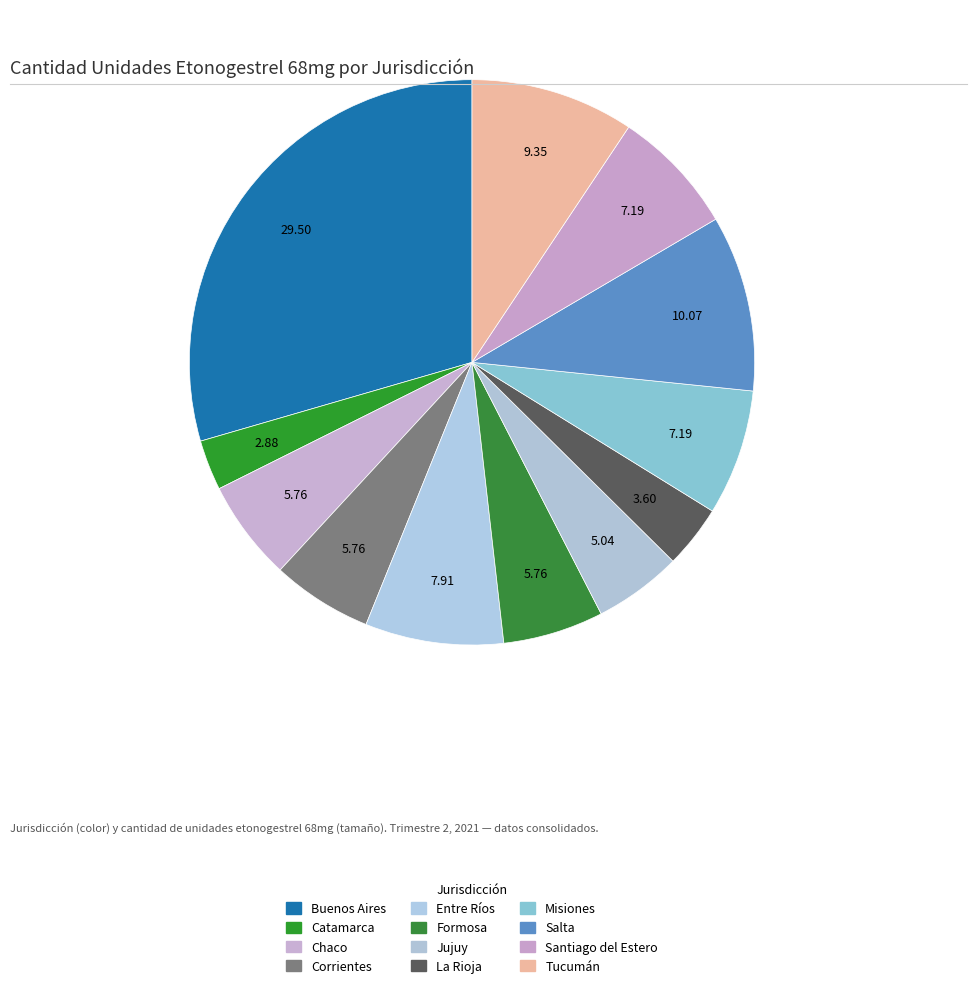

Count the number of slices in the pie.

12